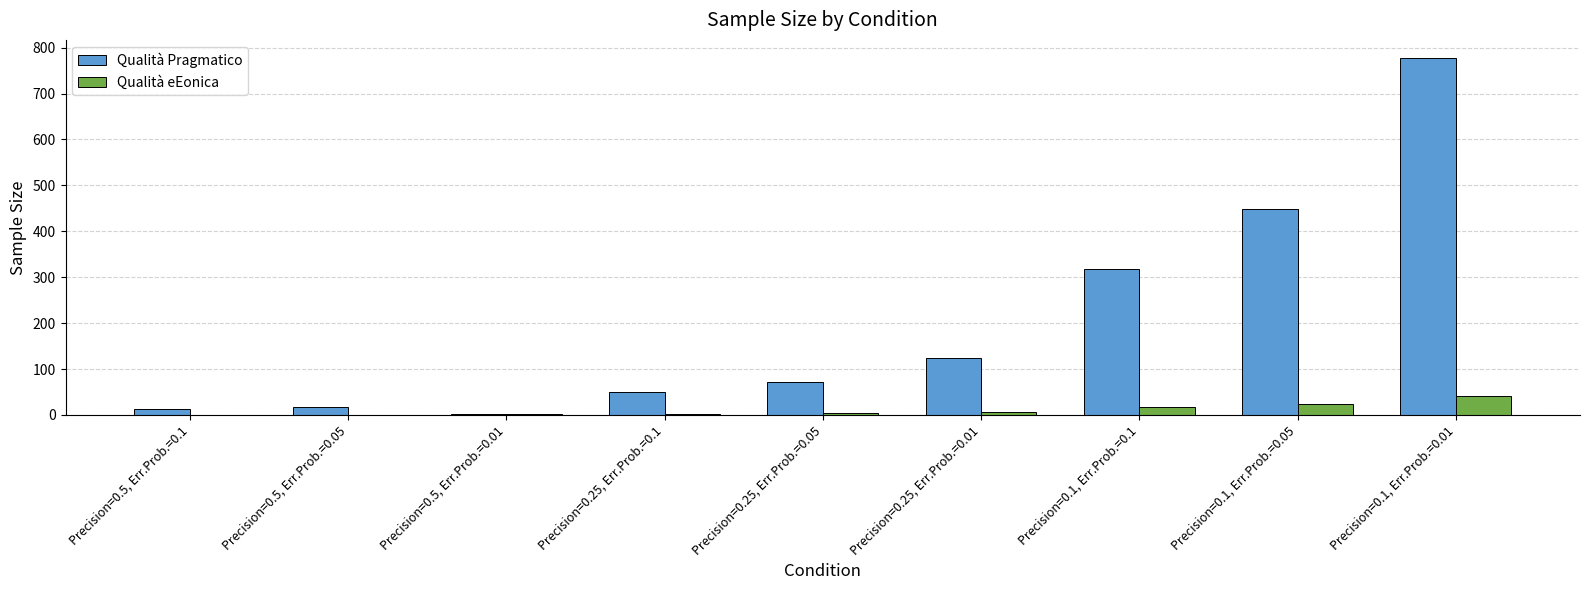

Is the value of Qualità Pragmatico at Precision=0.25, Err.Prob.=0.1 greater than the value of Qualità eEonica at Precision=0.5, Err.Prob.=0.05?

Yes